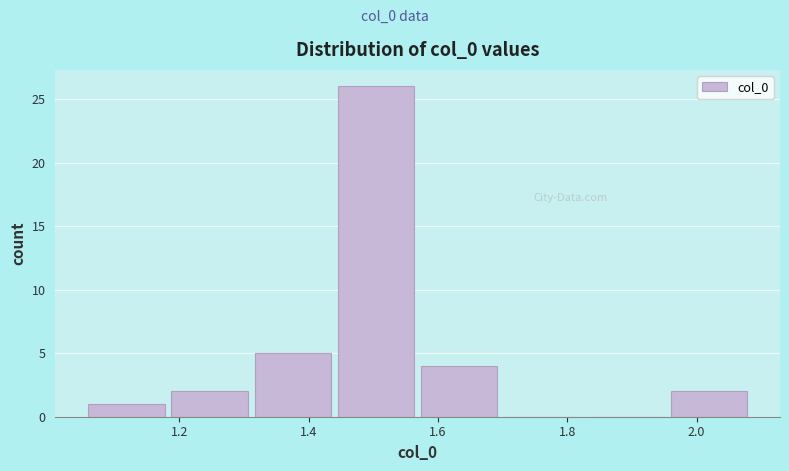

What is the height of the bar covering 1.18 to 1.32 on the x-axis? Neither the bar edges nor the heights are printed on the chart, so give them approximately, as read against the axes.

2